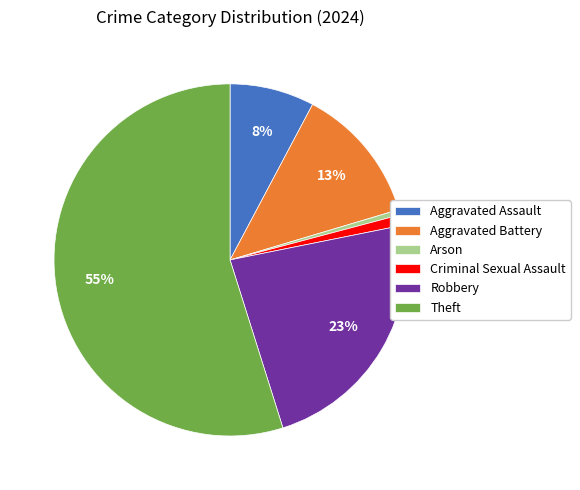

What percentage is the Aggravated Assault slice, to the nearest percent?

8%